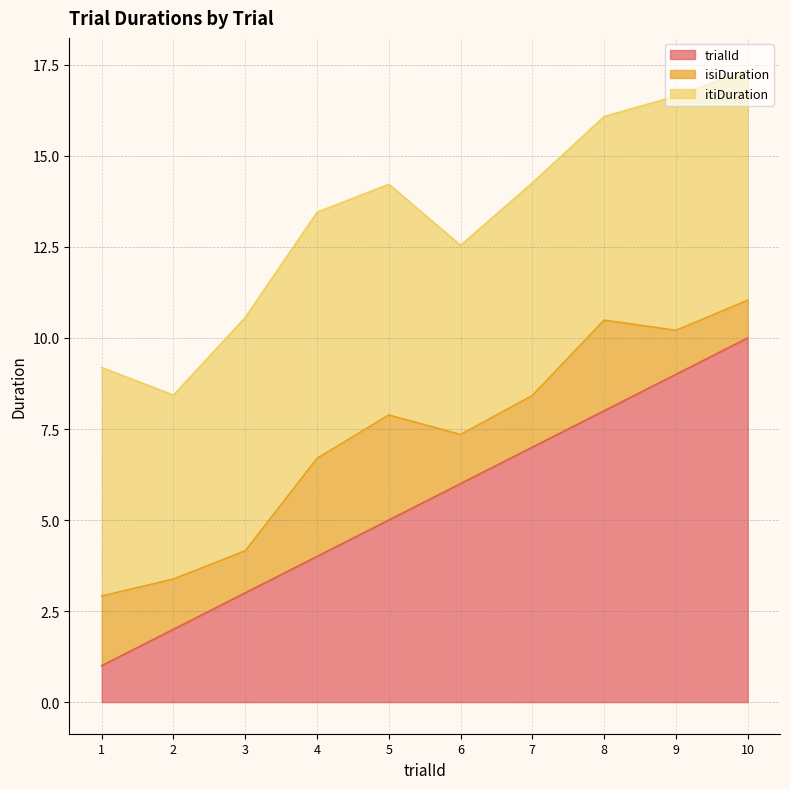

Which category has the lowest value across all series?

1